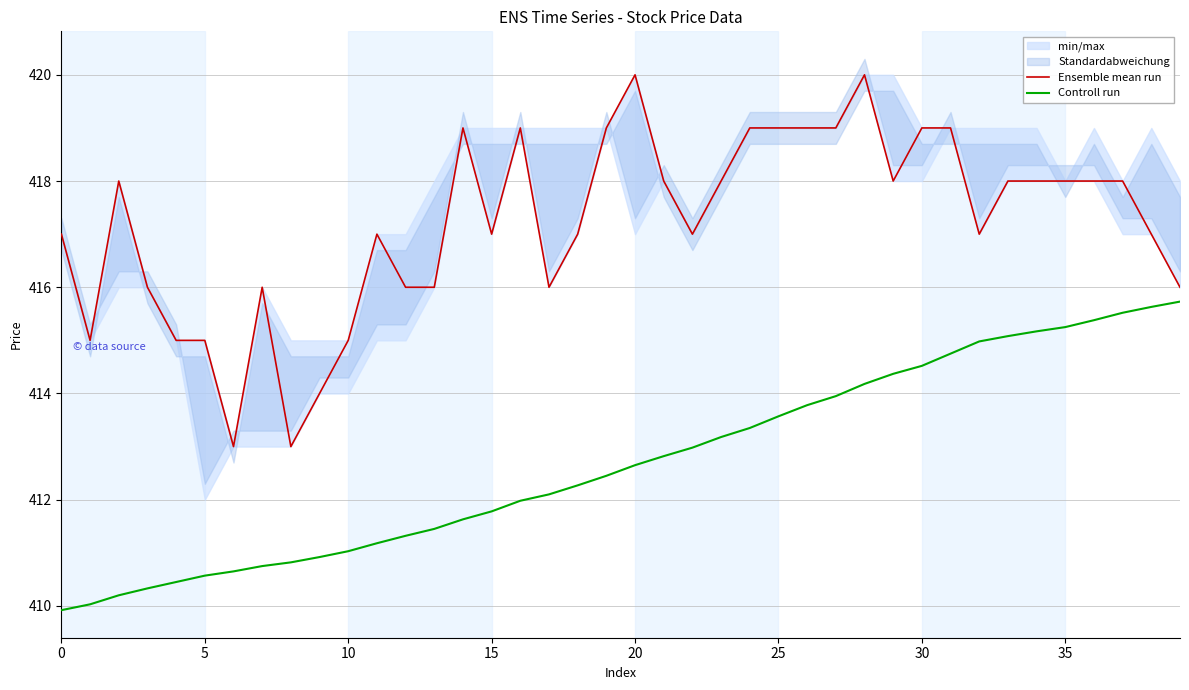

What is the minimum value for Controll run?

409.9